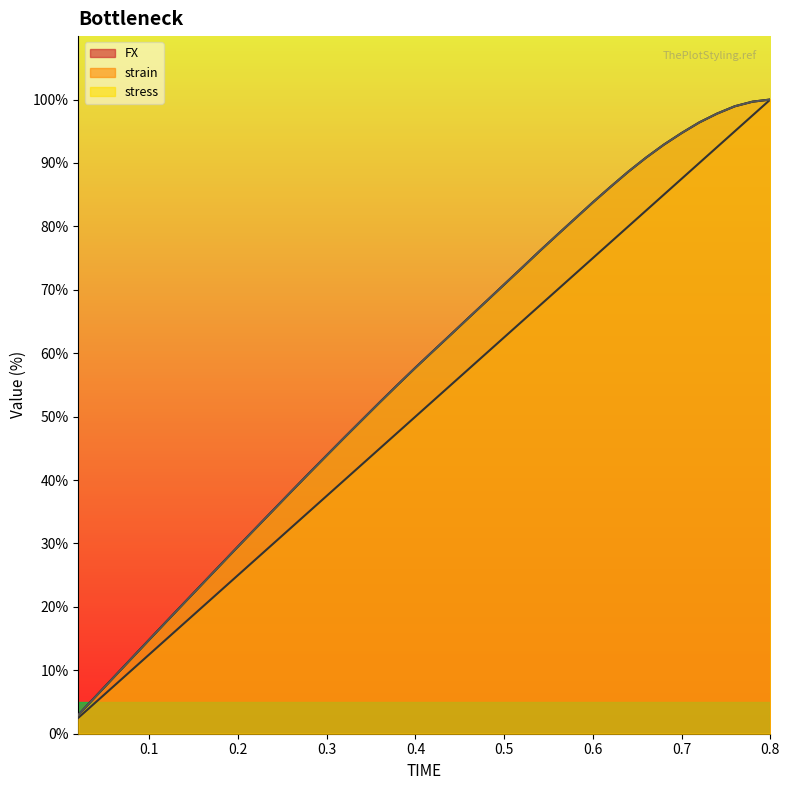

How many categories are shown in the chart?

40